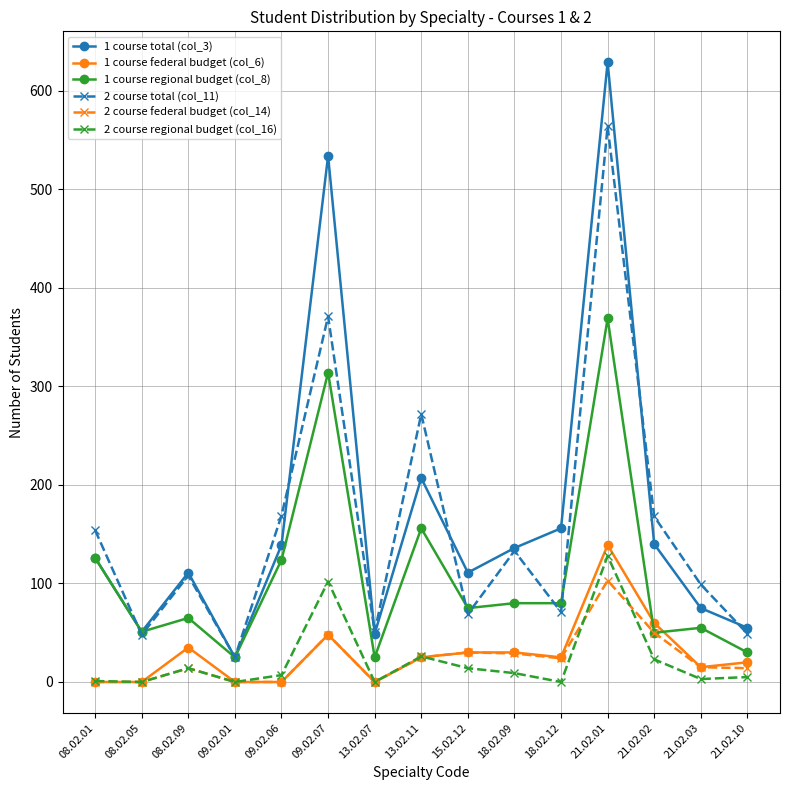

Where does the 1 course regional budget (col_8) series first go above 75?

08.02.01